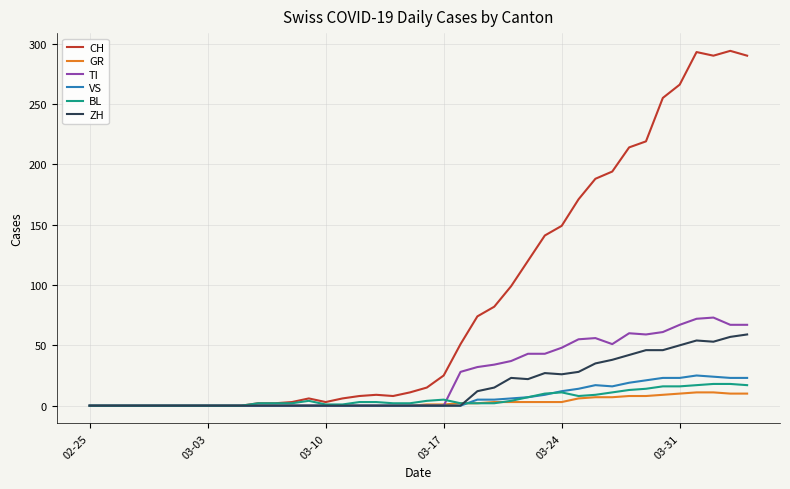

What is the difference between the second highest and second lowest values in the ZH series?

57